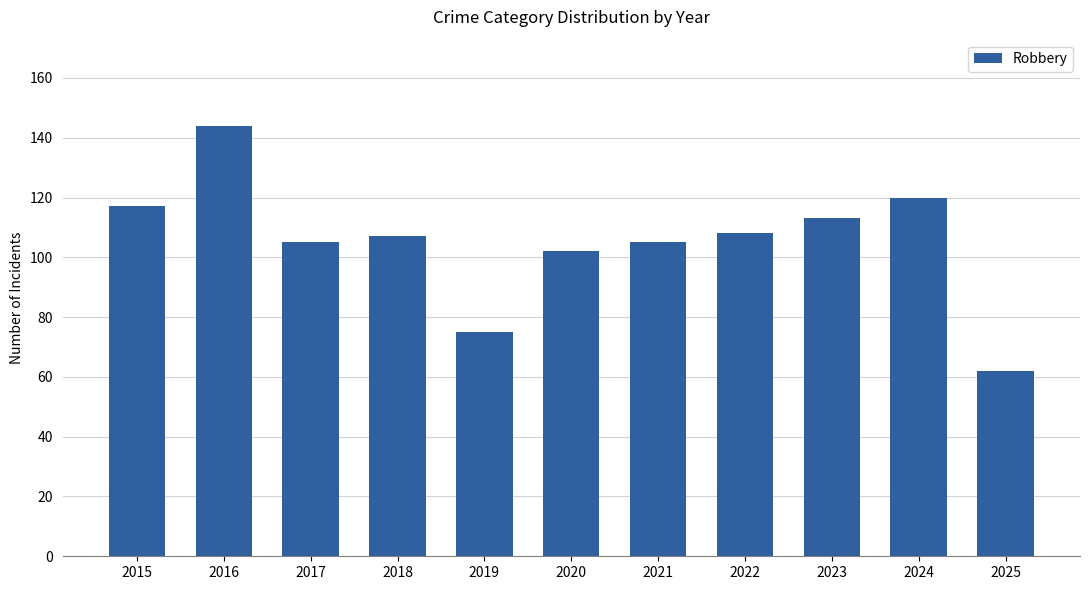

Which has a higher value, 2017 or 2024?

2024